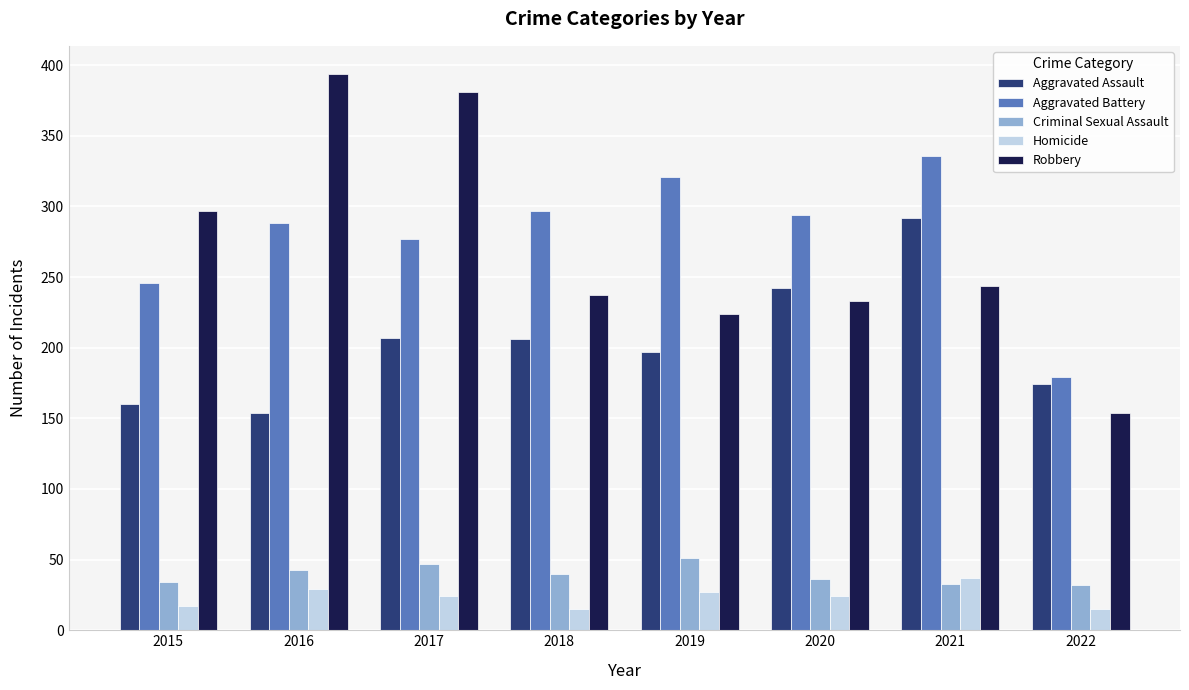

What is the spread (max minus min) of values at 2019?

294